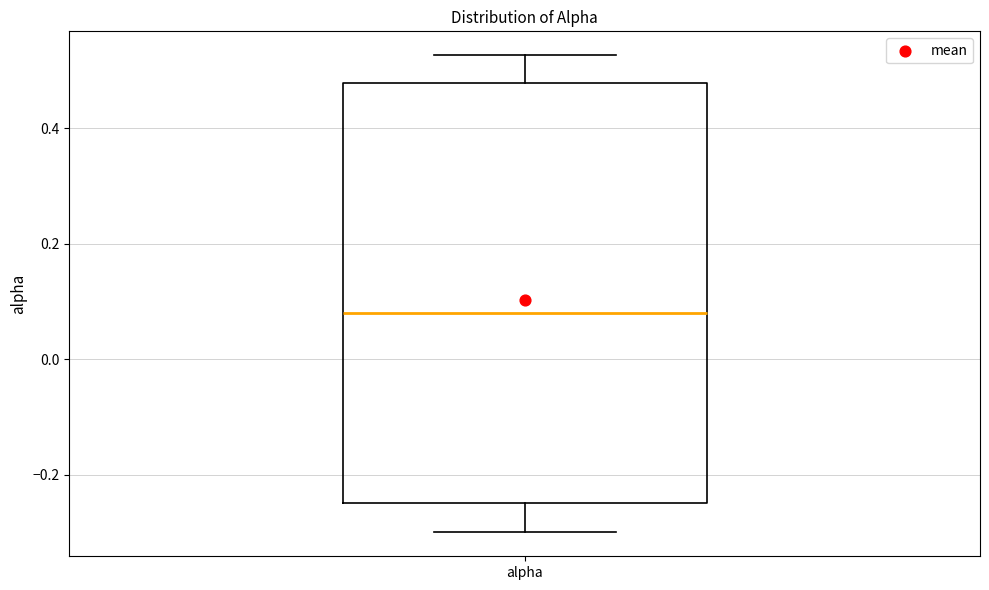

Transcribe this box plot: give where the median line is, the range the box spans, and where the two whiskers end, as read against the y-axis. The values are not printed on the chart, so give them approximately, as read against the axis.

median 0.08, box -0.24 to 0.48, whiskers -0.30 to 0.52